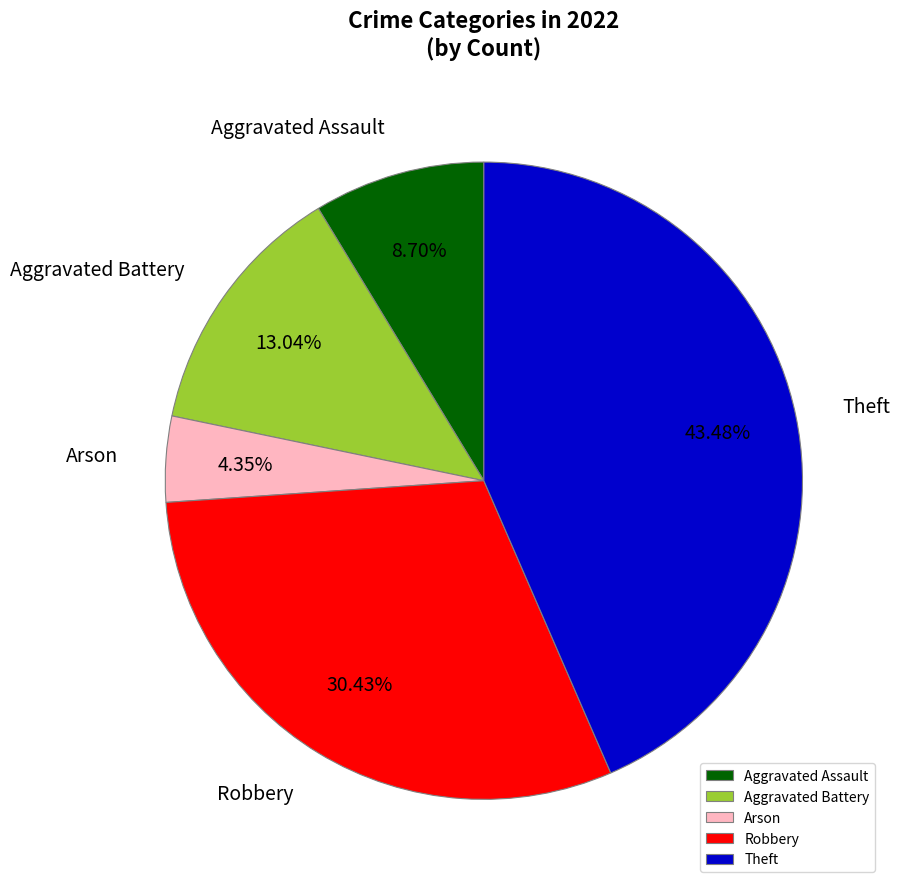

To the nearest percent, what is the difference between the largest and smallest slice percentages?

39%